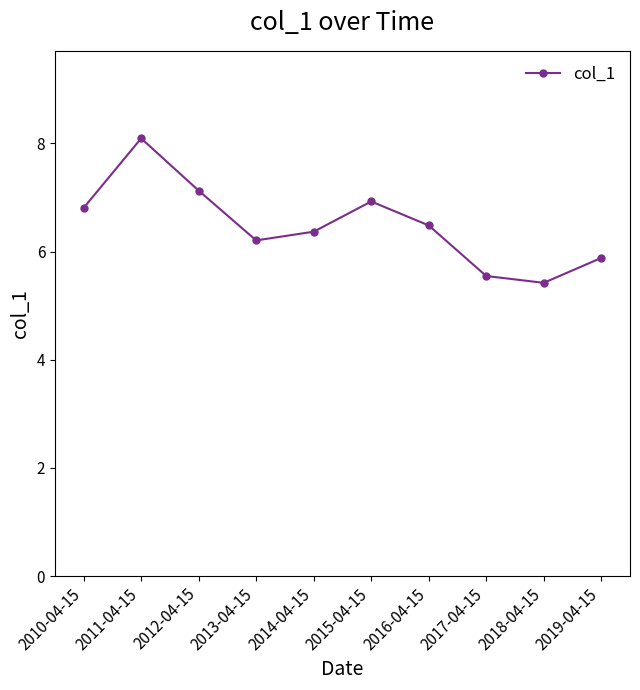

What is the difference between the maximum and minimum values?

2.7